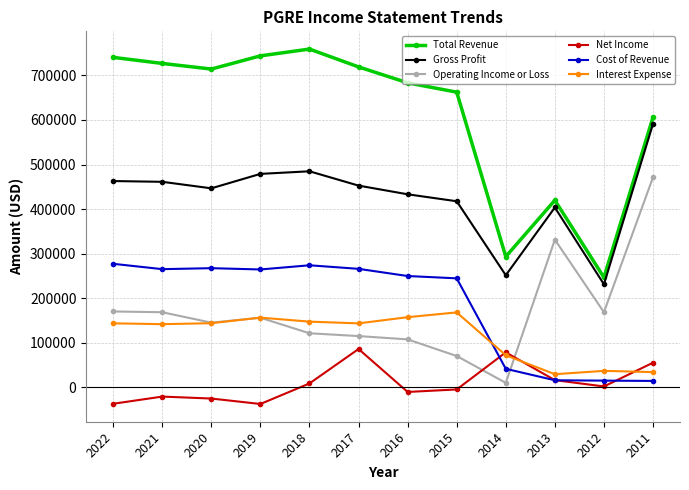

Rank the series by their maximum value, from highest to lowest.

Total Revenue, Gross Profit, Operating Income or Loss, Cost of Revenue, Interest Expense, Net Income